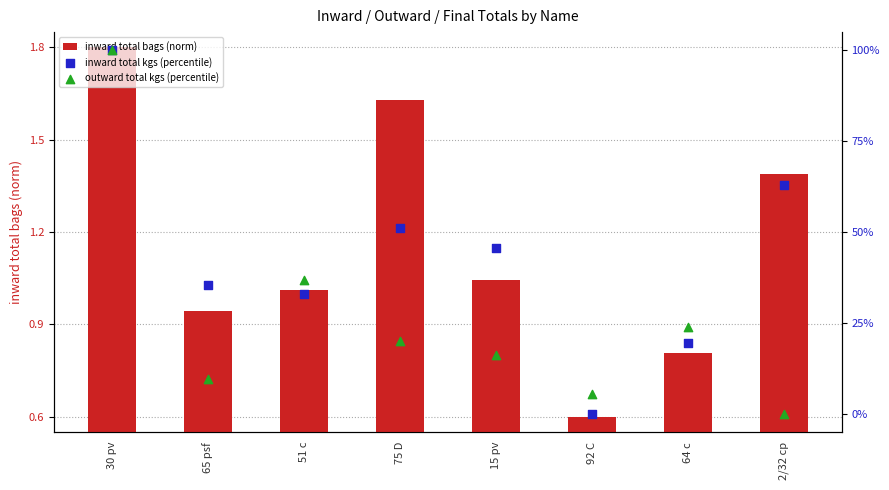

Is the value of inward total bags (norm) at 15 pv greater than the value of outward total kgs (percentile) at 65 psf?

No